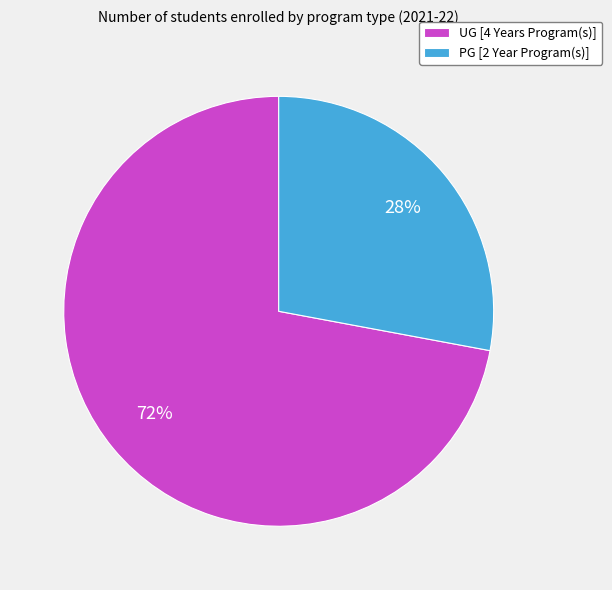

Count the number of slices in the pie.

2